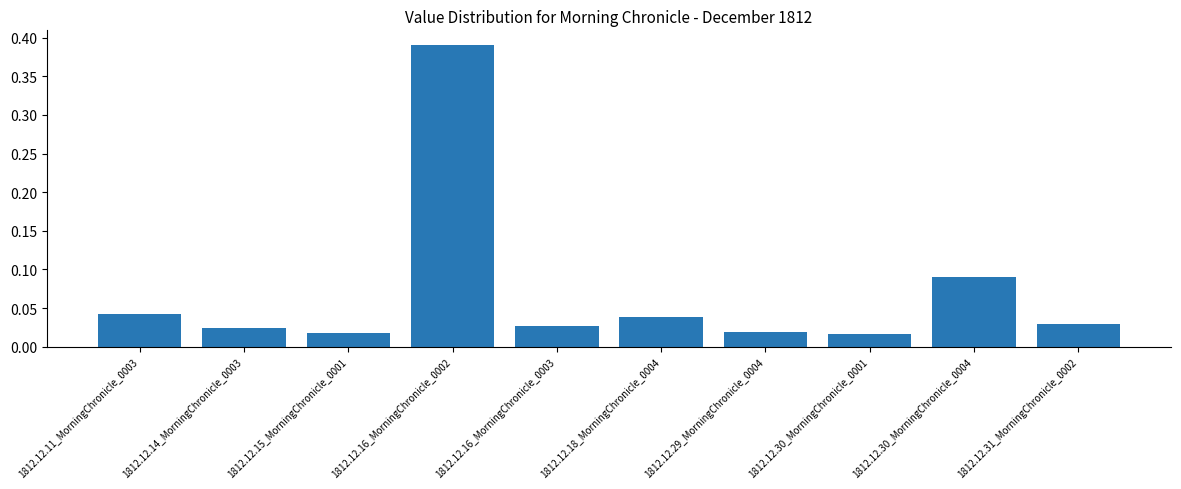

What is the label of the 10th bar from the right?

1812.12.11_MorningChronicle_0003